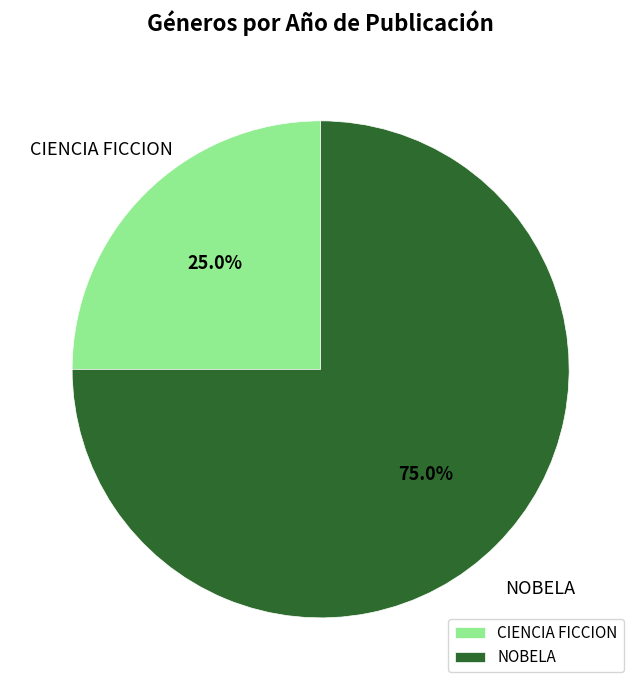

Combined, what portion of the pie is CIENCIA FICCION and NOBELA?

100.0%